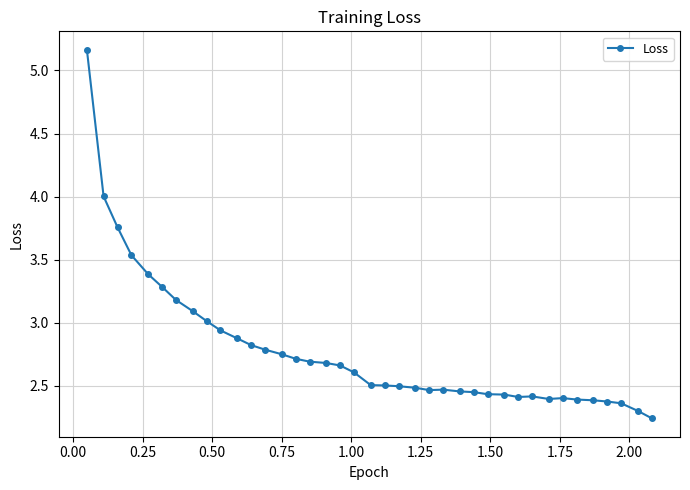

What is the difference between the second highest and minimum values?

1.8